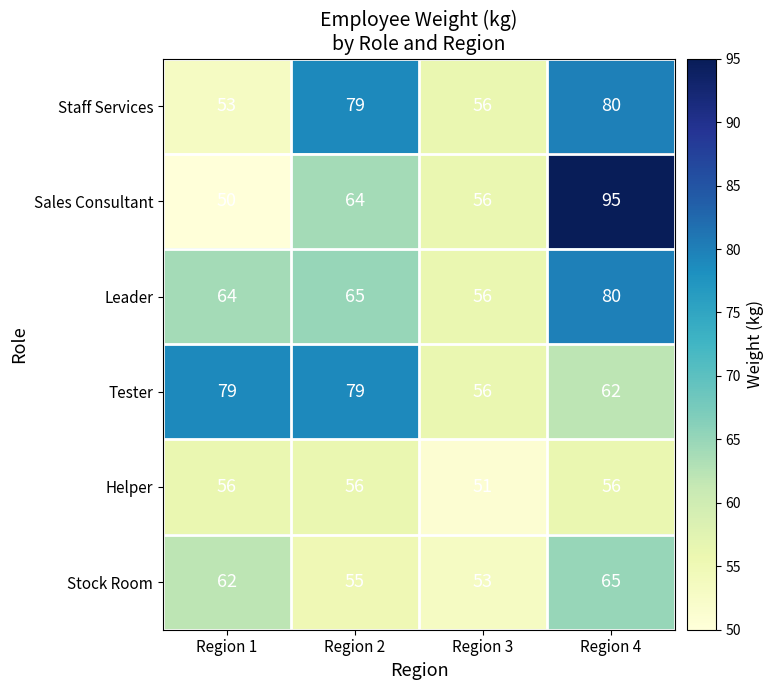

At which label is Sales Consultant closest to 72?

Region 2